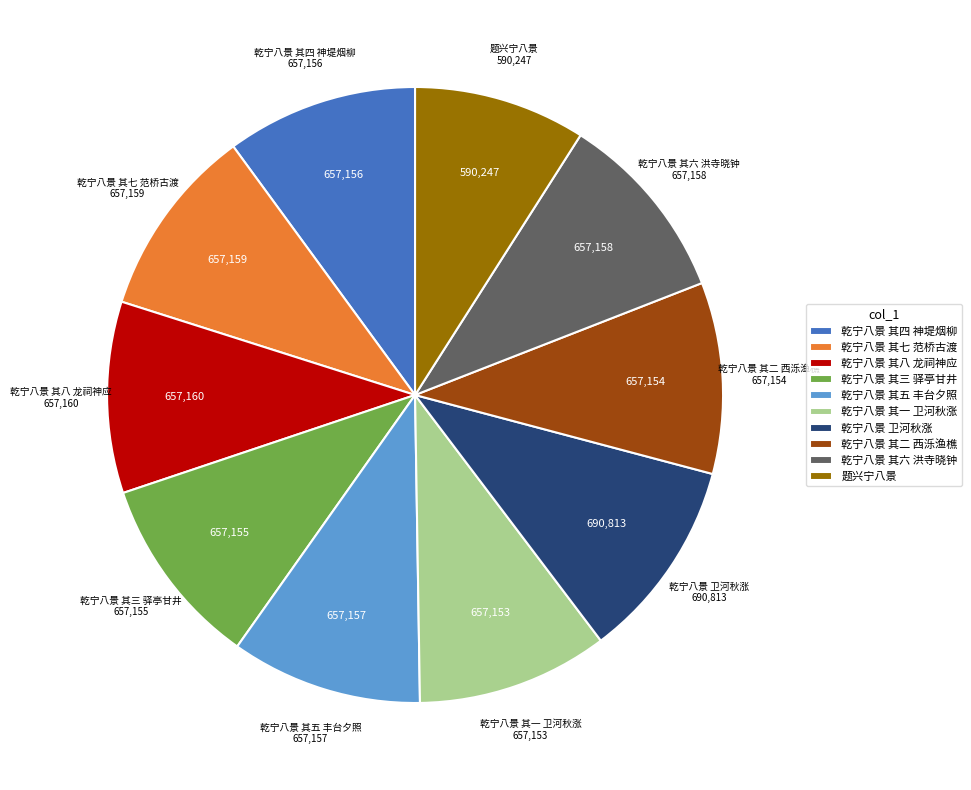

Is the sum of 乾宁八景 其七 范桥古渡 and 乾宁八景 卫河秋涨 greater than half?

No